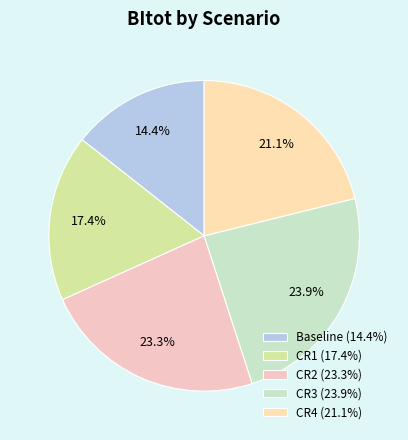

What is the smallest slice in the pie chart?

Baseline